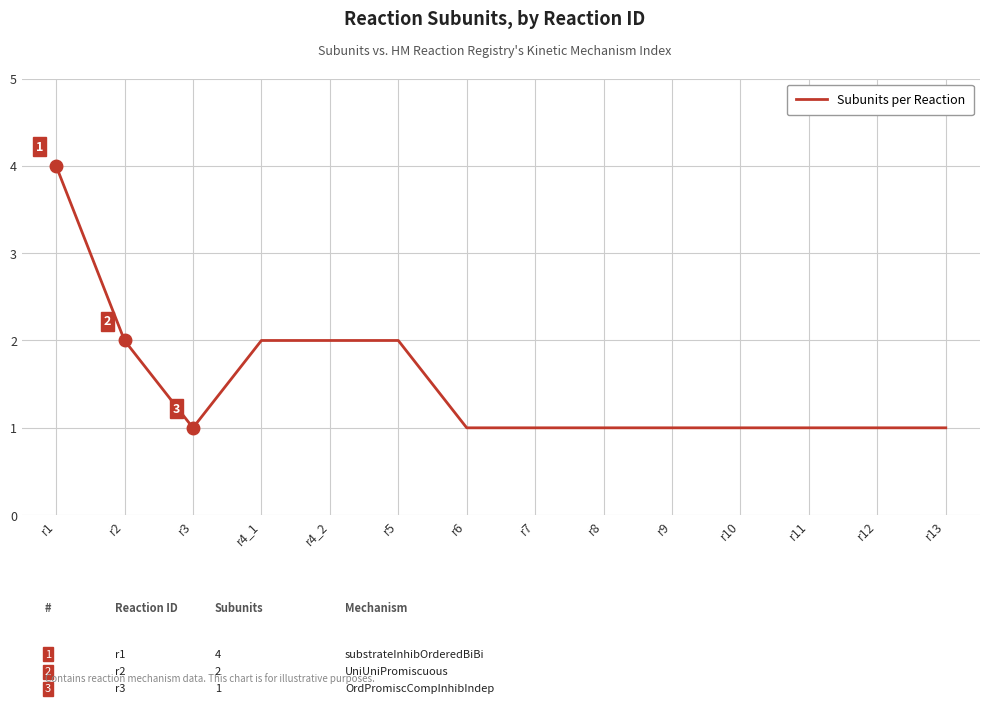

What position from the left is r10?

11